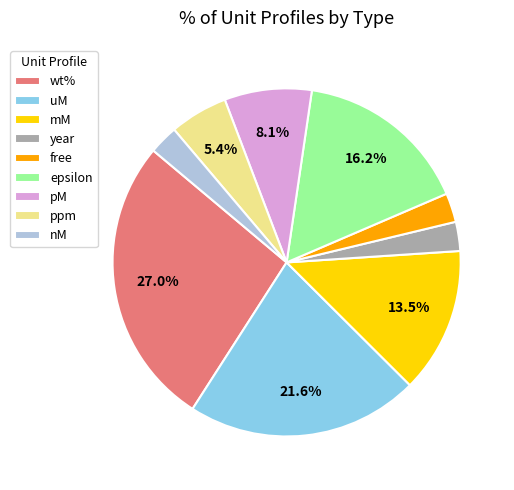

Approximately how many times larger is the value at year compared to wt%?

0.1